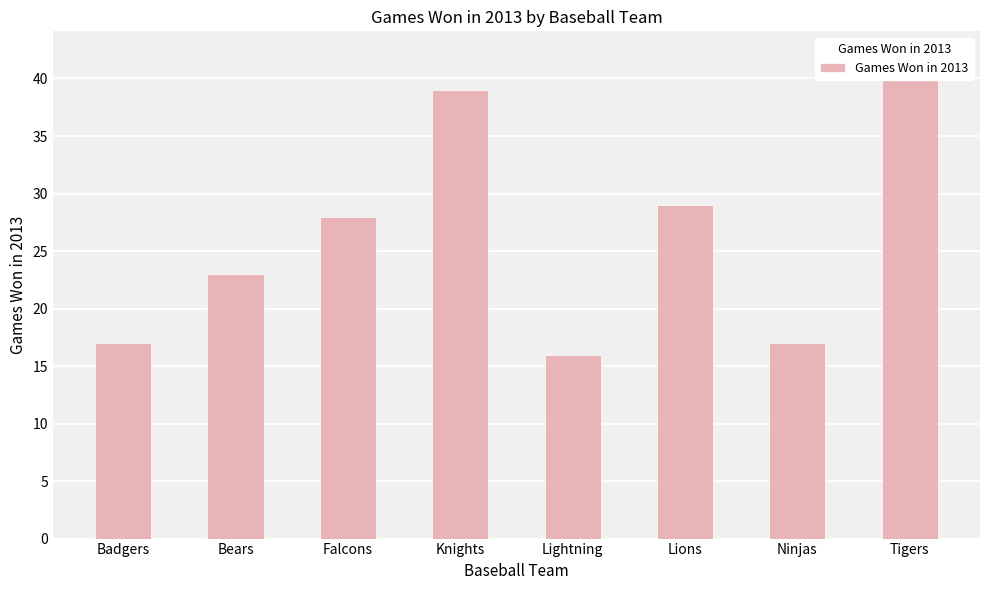

True or false: the data shows 26 at Ninjas.

False